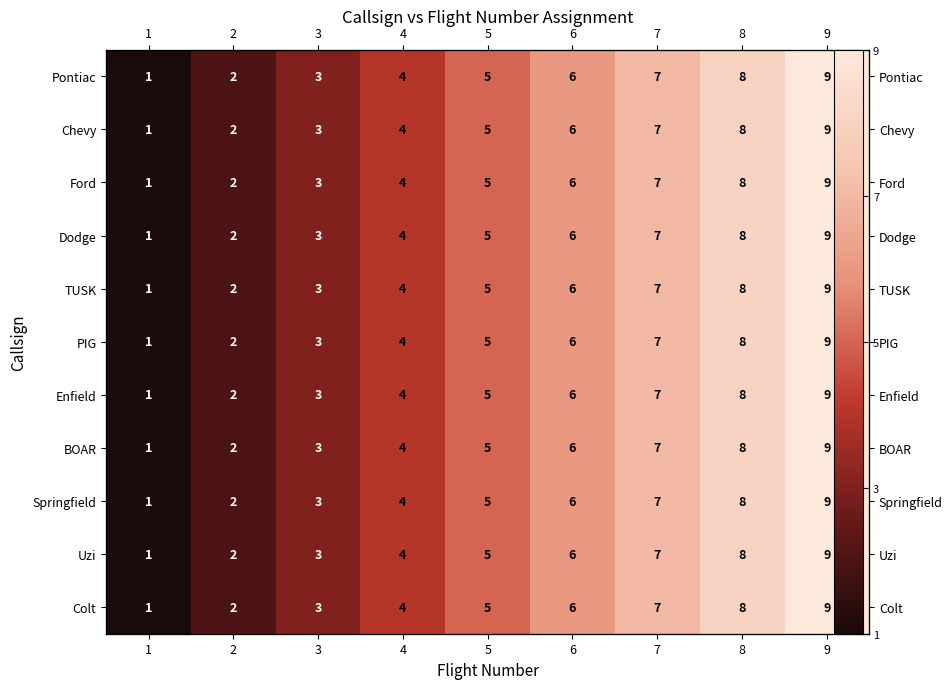

At which category is the sum across all series the highest?

9